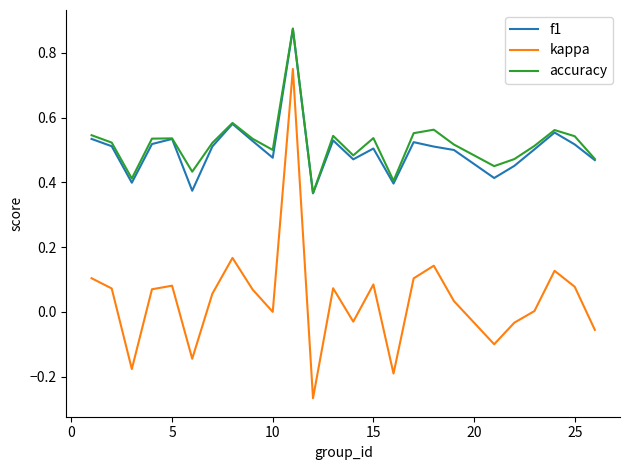

In kappa, how many points are lower than both neighbors (excluding endpoints)?

7